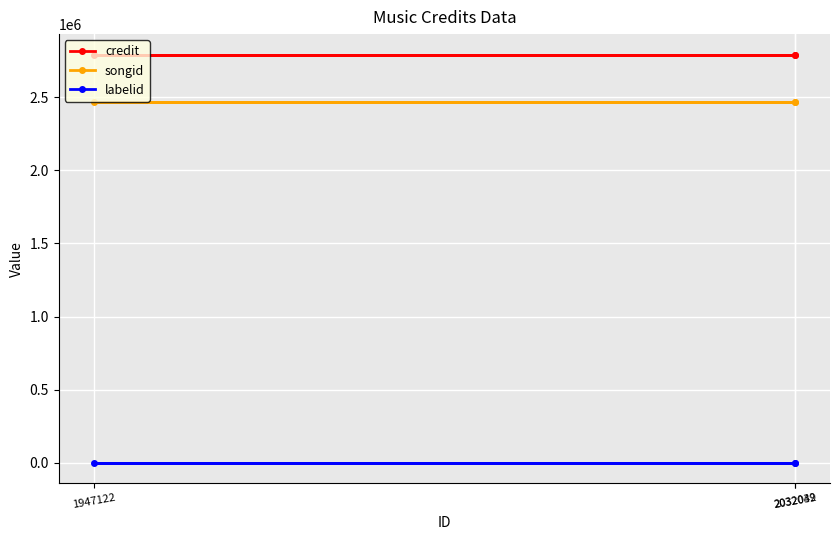

Reading left to right, list all the values displayed in this chart.

credit: 1947122=2790486	2032039=2790486	2032042=2790486
songid: 1947122=2465736	2032039=2465736	2032042=2465736
labelid: 1947122=-1	2032039=-1	2032042=-1